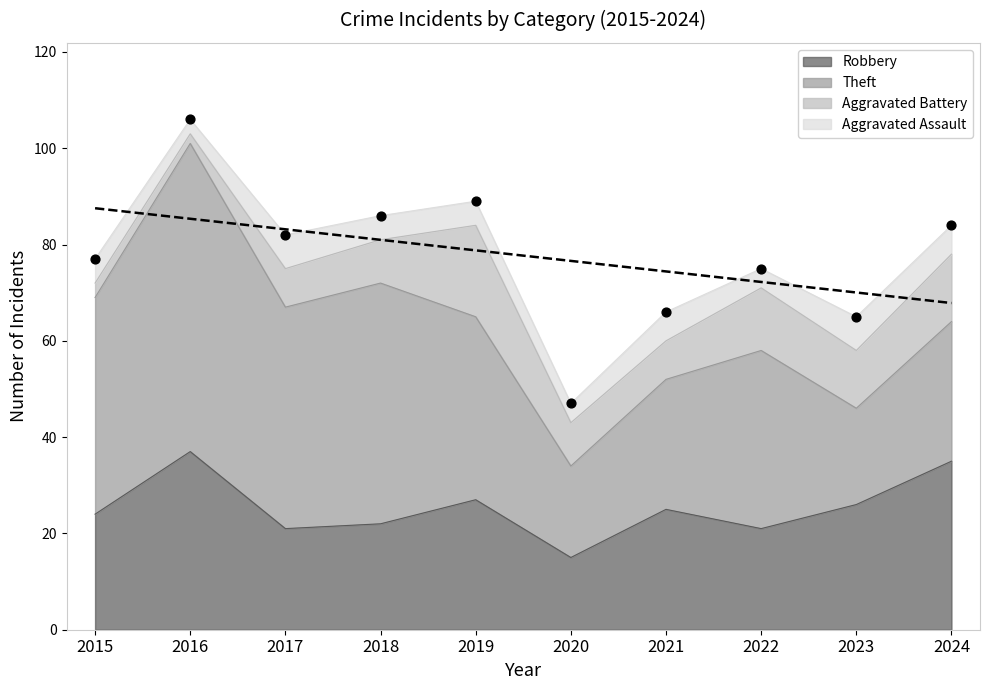

What are all the series names shown in the legend?

Robbery, Theft, Aggravated Battery, Aggravated Assault